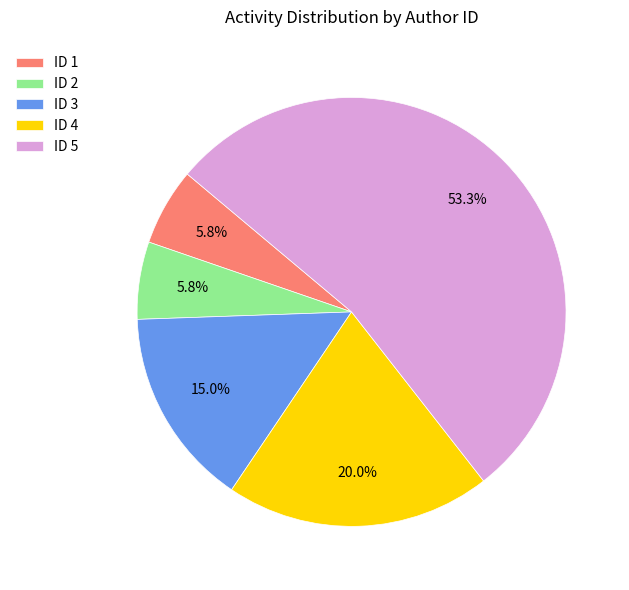

How many slices are in this pie chart?

5